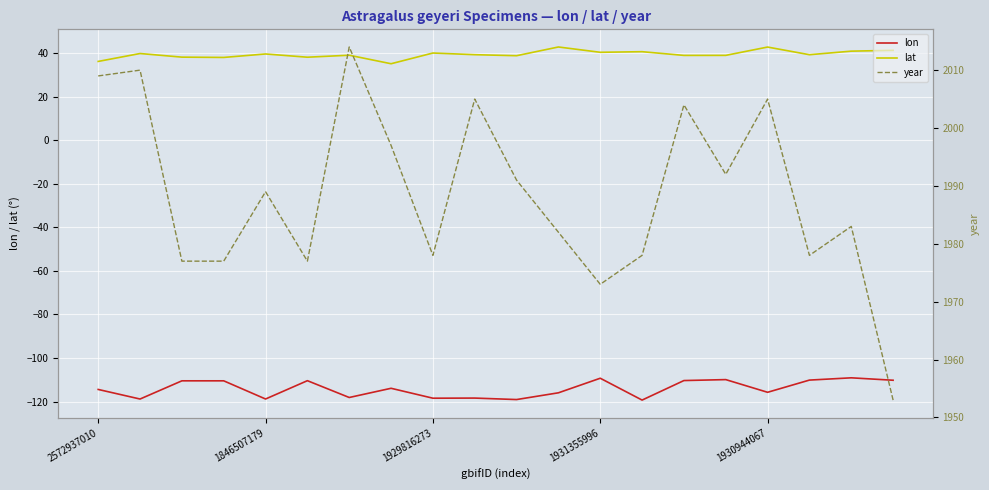

How many values in the lon series exceed -113?

9